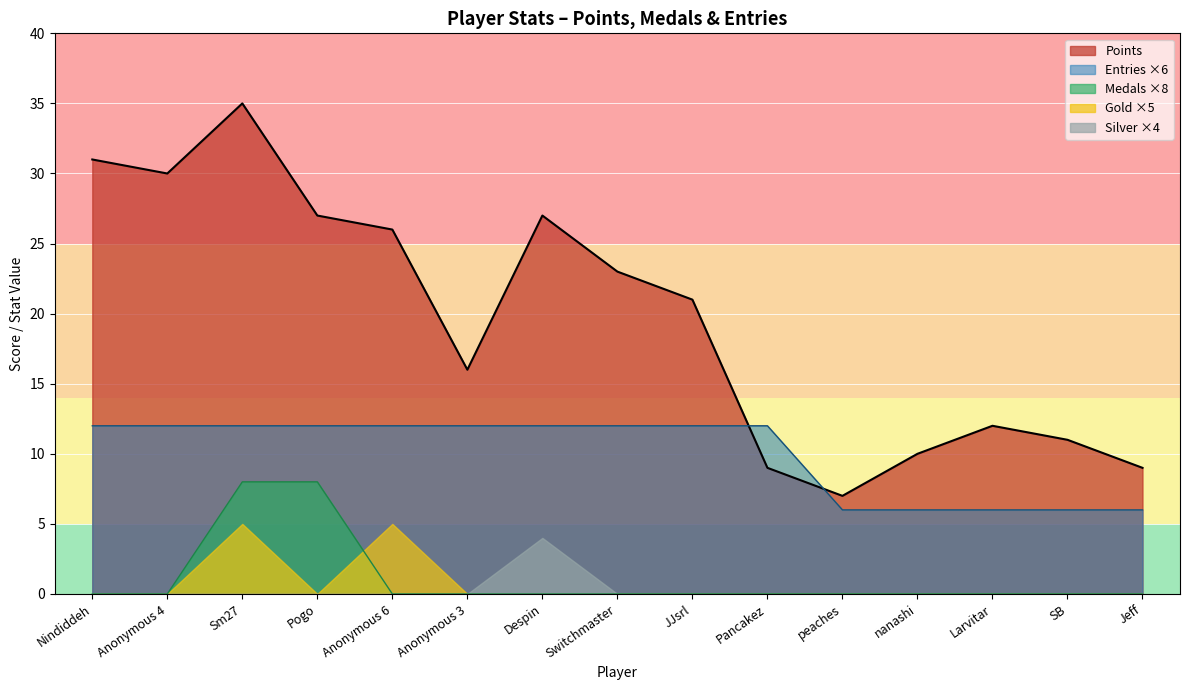

What position from the left is Larvitar?

13